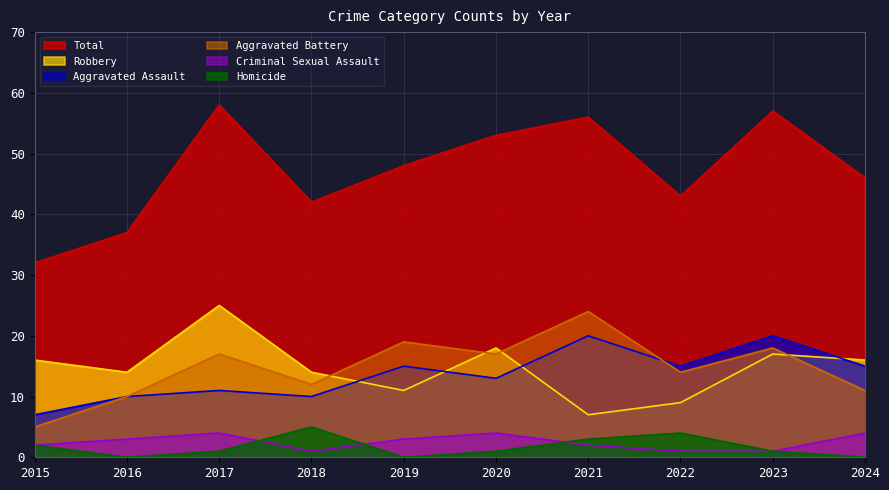

True or false: Robbery has a value of 16 at 2024.

True